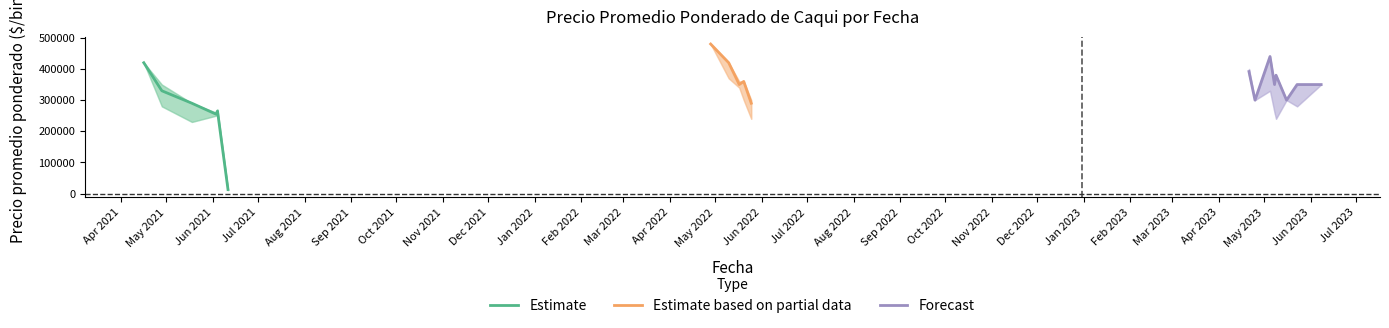

True or false: Precio promedio ponderado and Precio maximo intersect in this chart.

False